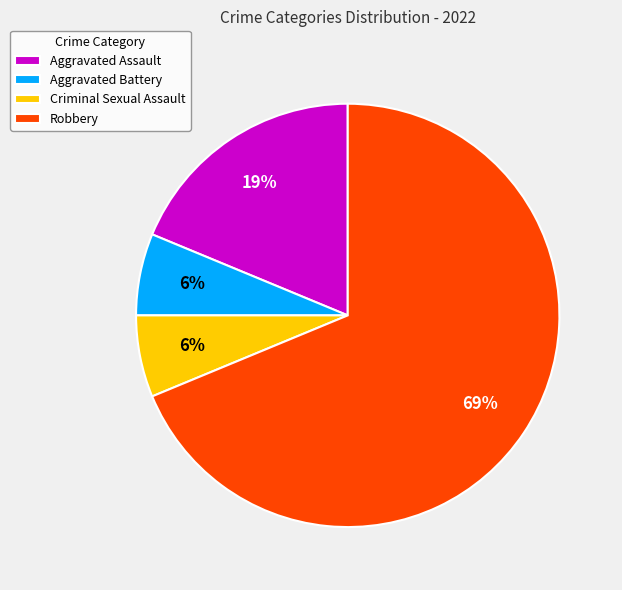

True or false: Robbery accounts for 60% of the total.

False